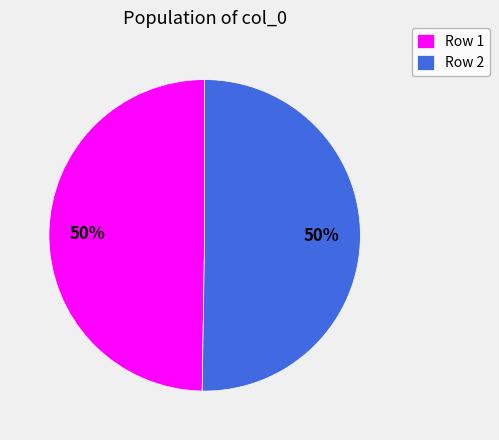

Approximately how many times larger is the value at Row 1 compared to Row 2?

1.0